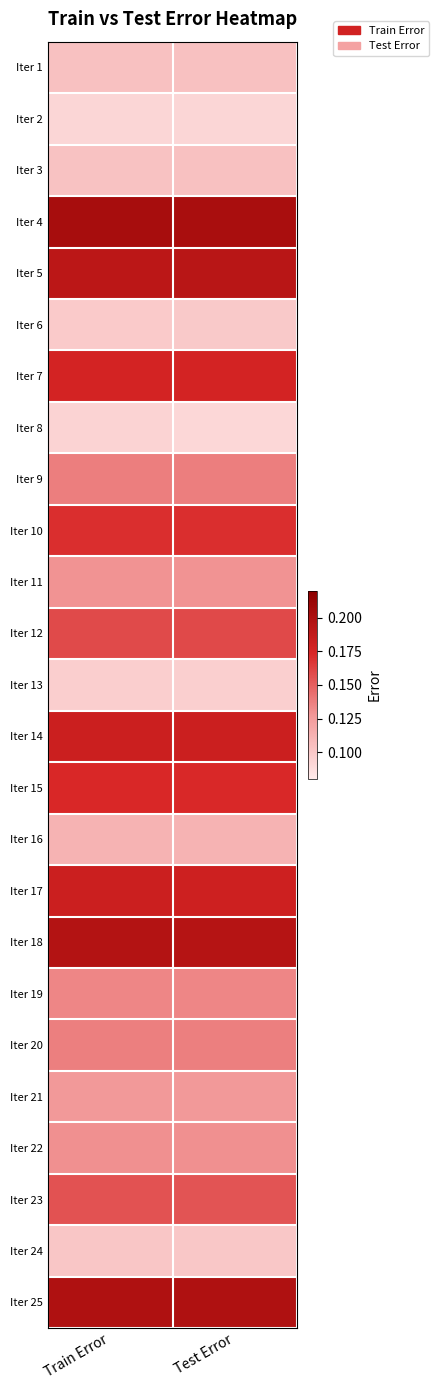

At which category is the sum across all series the highest?

Train Error